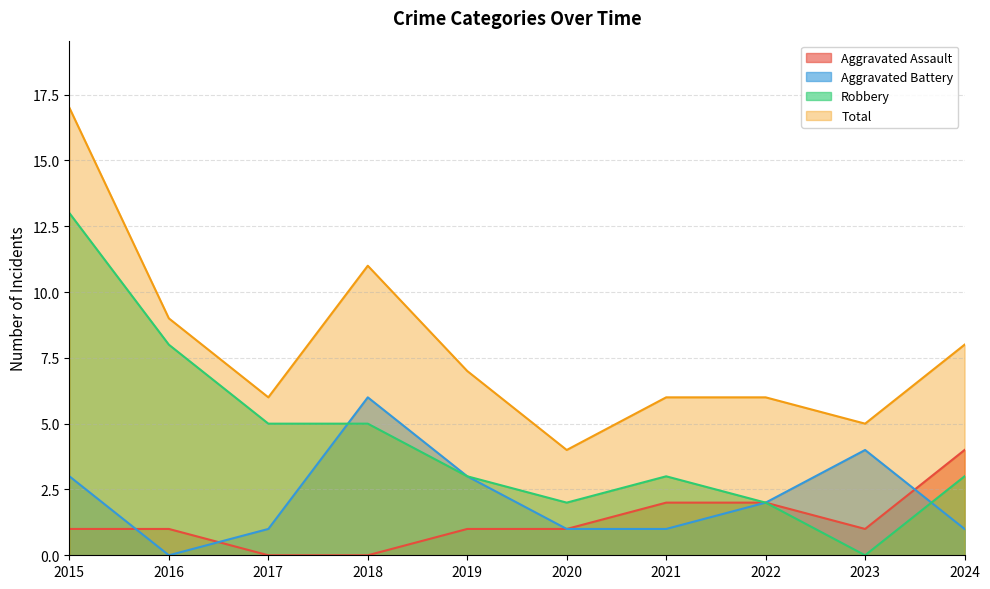

Is the value of Aggravated Battery at 2020 greater than the value of Total at 2019?

No